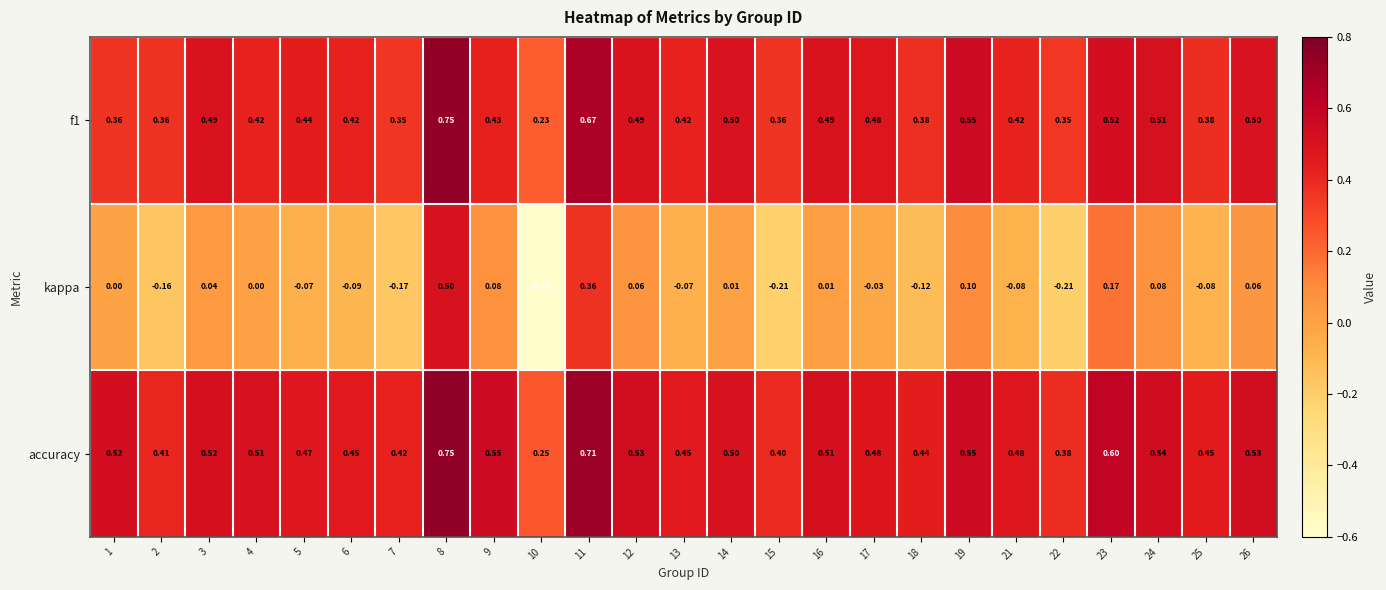

Which series has the largest total across all categories?

accuracy